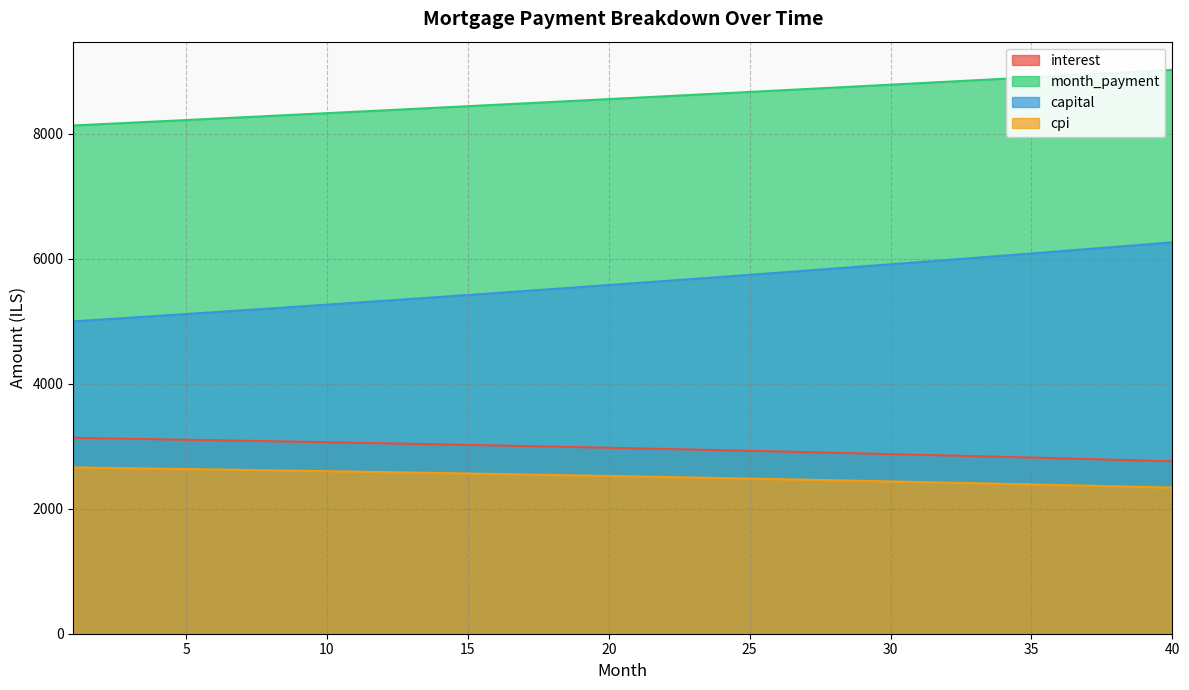

True or false: capital and month_payment cross at least once.

False